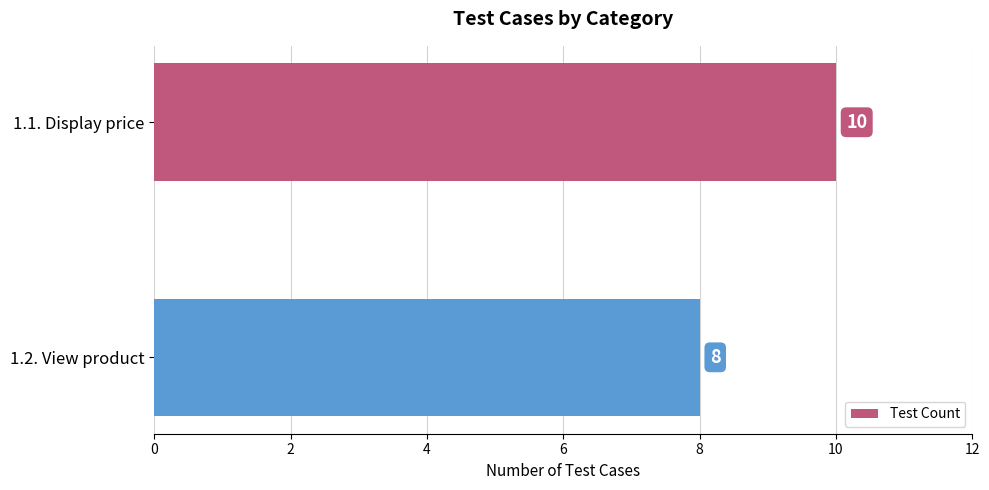

How many values are below 10?

1